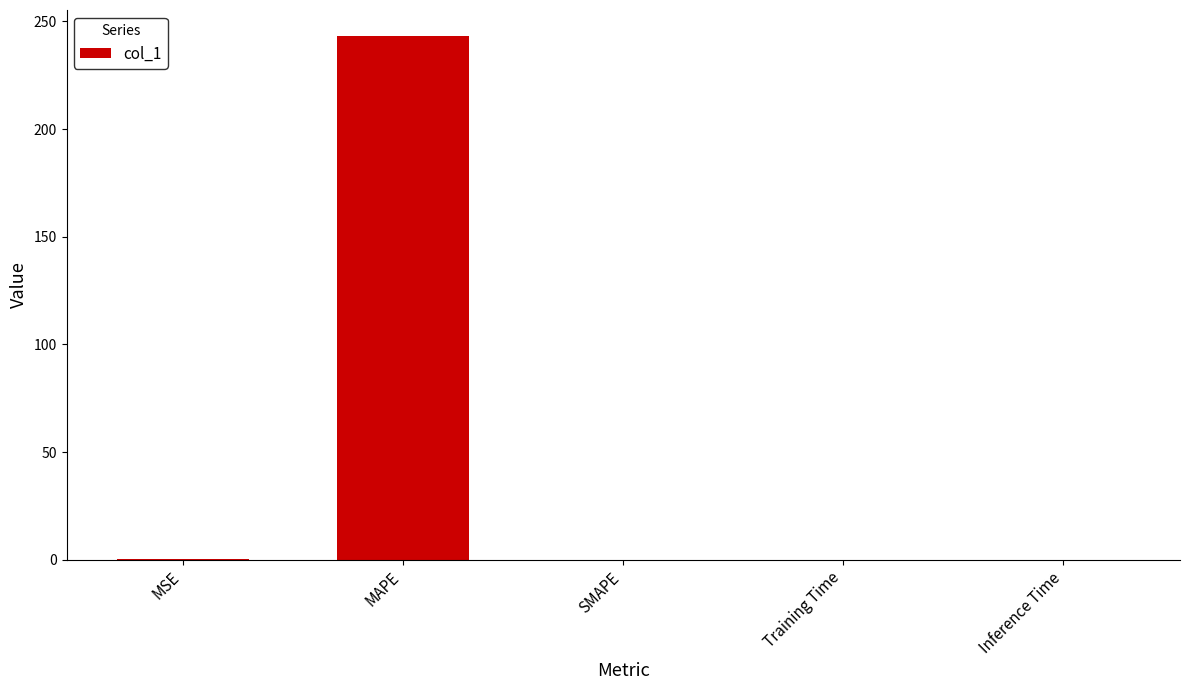

True or false: the data shows 0.0 at Inference Time.

True